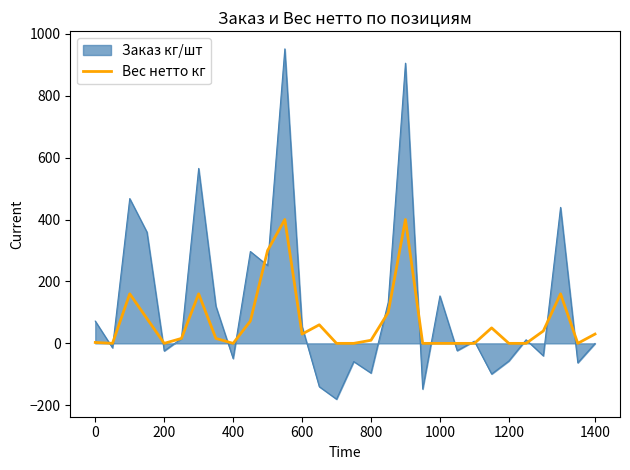

List the series in order of their peak value, highest first.

Заказ кг/шт, Вес нетто кг